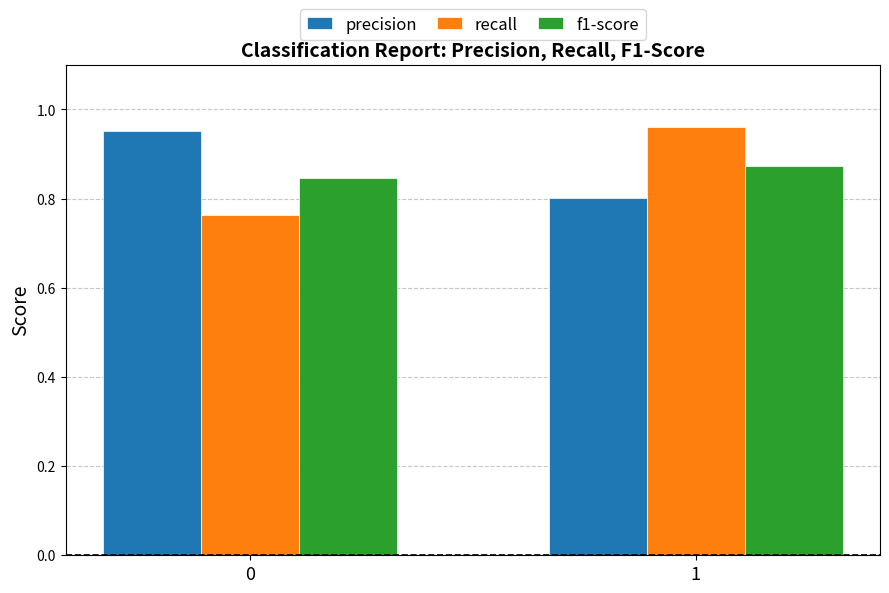

What is the sum of the recall values at 1 and 0?

1.7